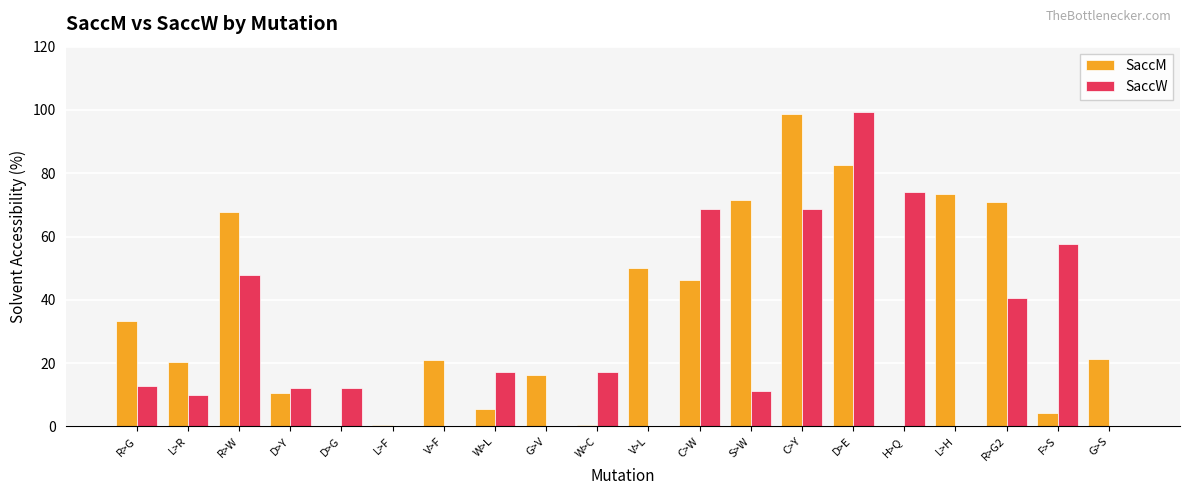

Is it true that SaccW equals 60.5 at R>G2?

False